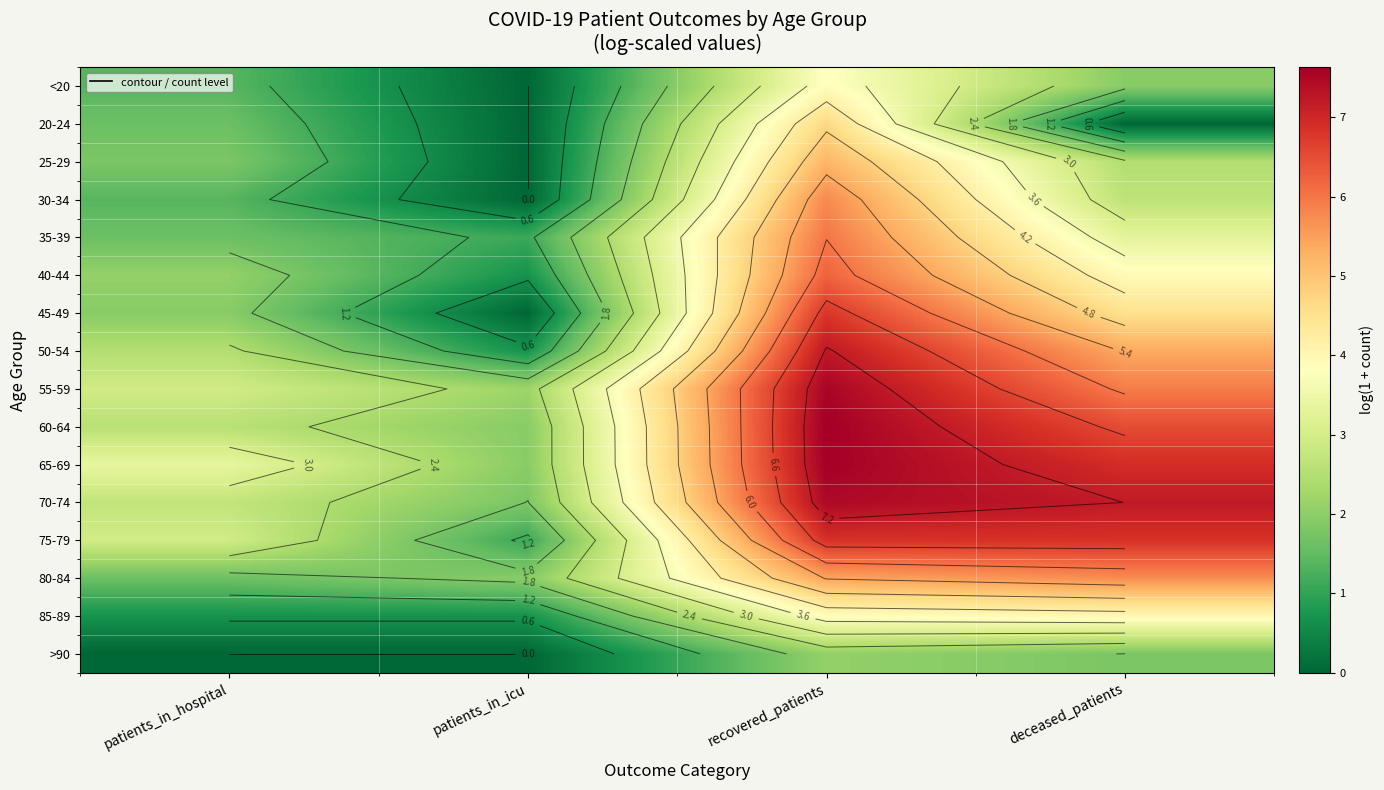

How many positive values does the >90 series have?

2